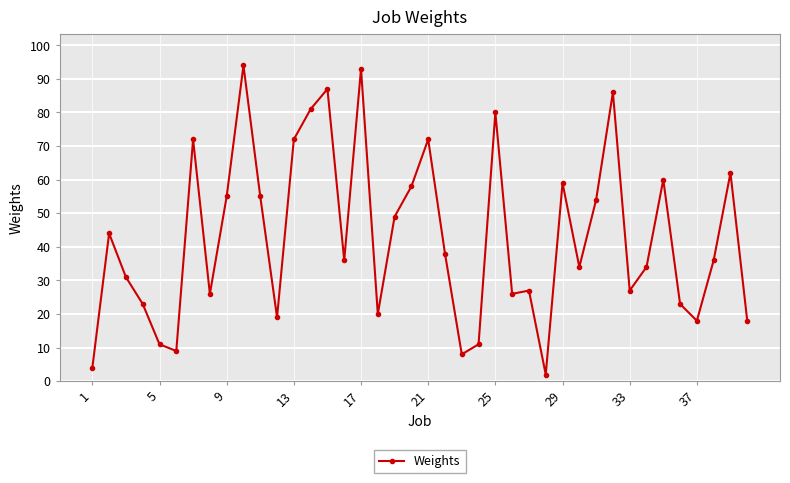

How many points are lower than both their immediate neighbors (excluding endpoints)?

11